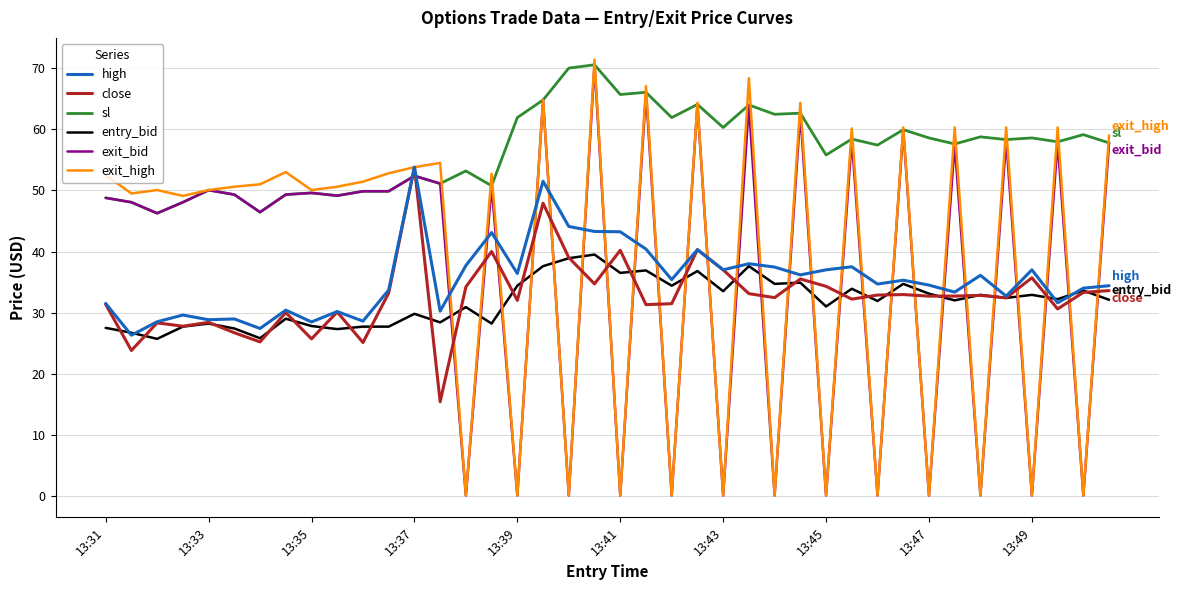

Which series has the widest spread of values?

exit_high